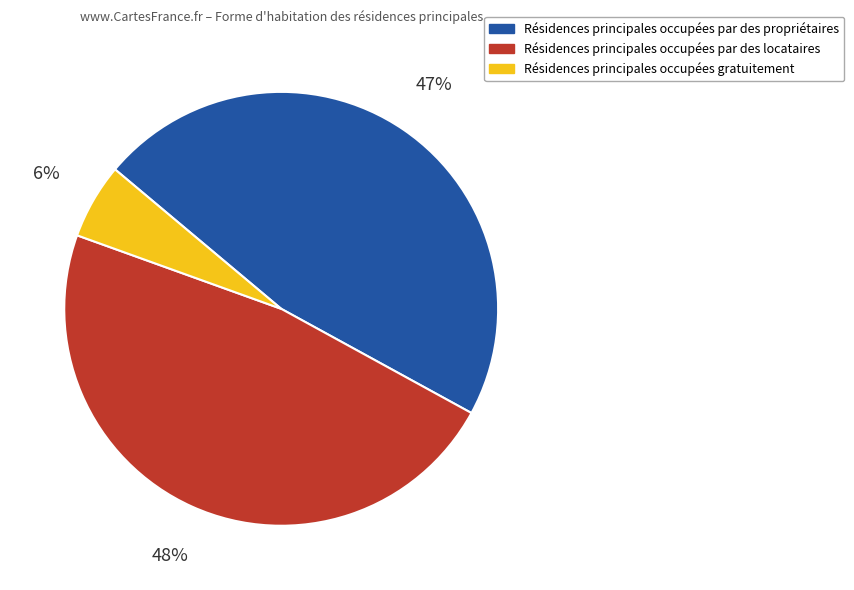

To the nearest percent, what portion does Résidences principales occupées par des locataires represent?

48%